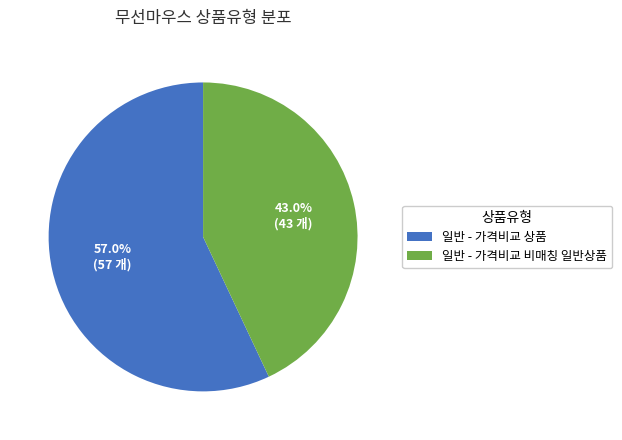

To the nearest percent, what is the combined percentage of 일반 - 가격비교 상품 and 일반 - 가격비교 비매칭 일반상품?

100%